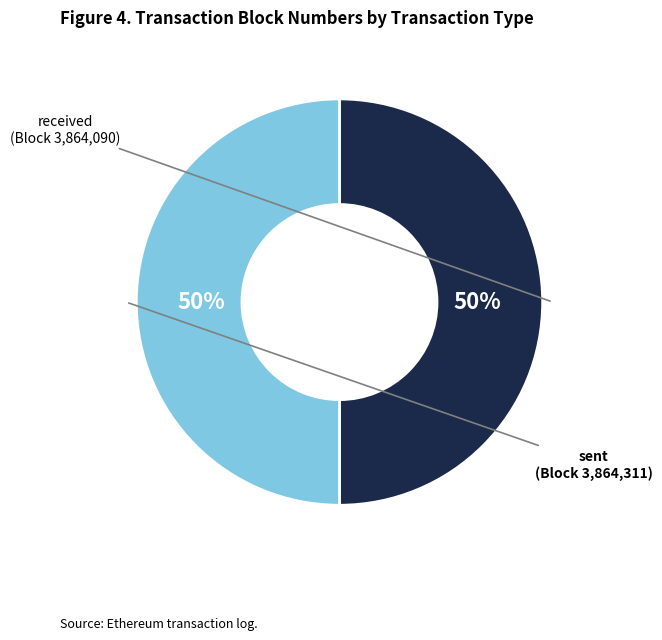

Approximately how many times larger is the value at sent compared to received?

1.0